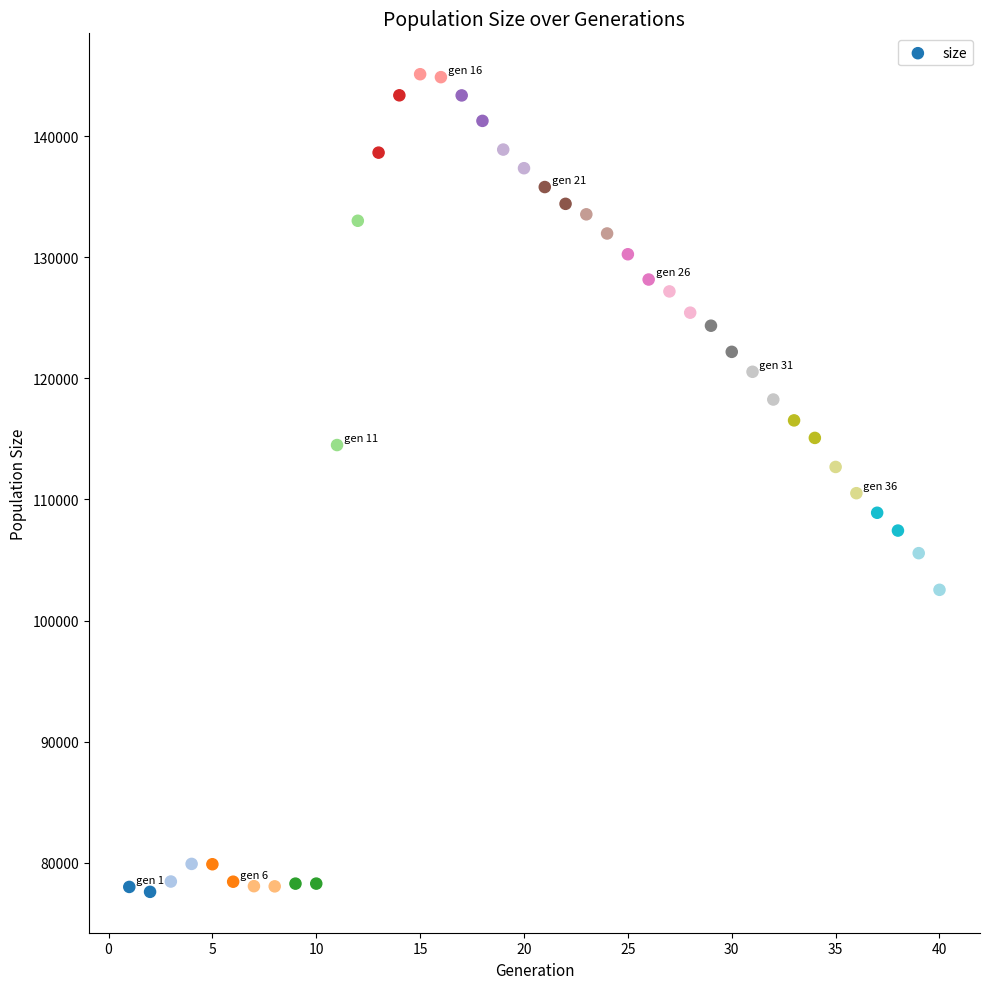

What is the range of X values (max minus min)?

39